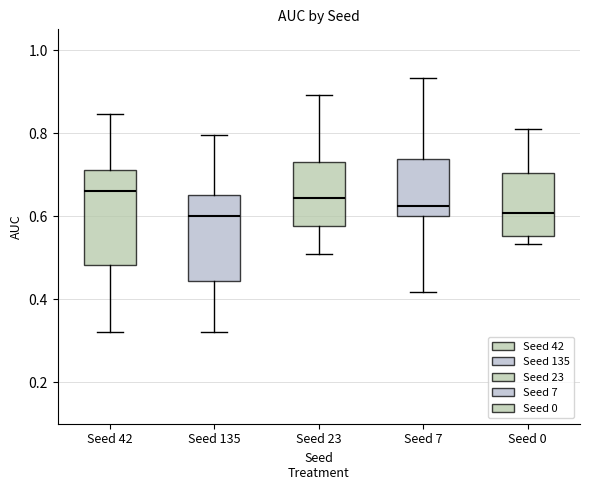

Where does the upper whisker of the box for Seed 42 end on the y-axis? The values are not printed on the chart, so give them approximately, as read against the axis.

0.84